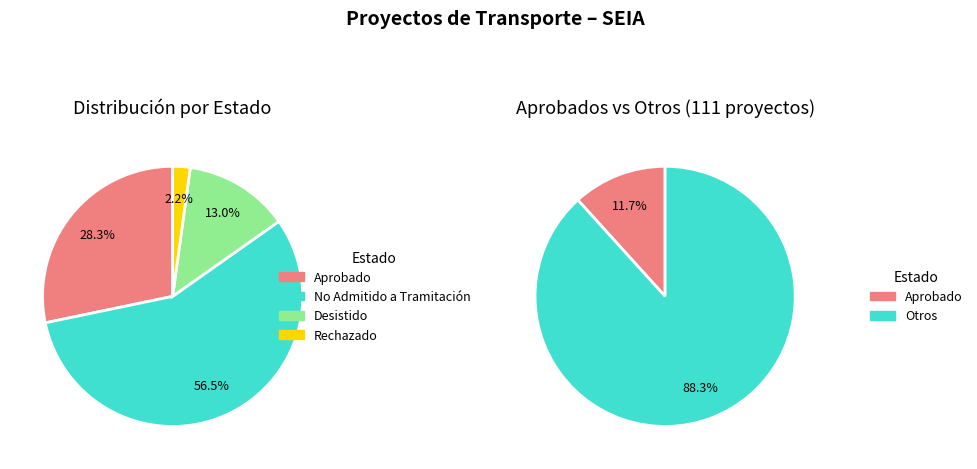

The Aprobado slice represents 28% of the pie. True or false?

True